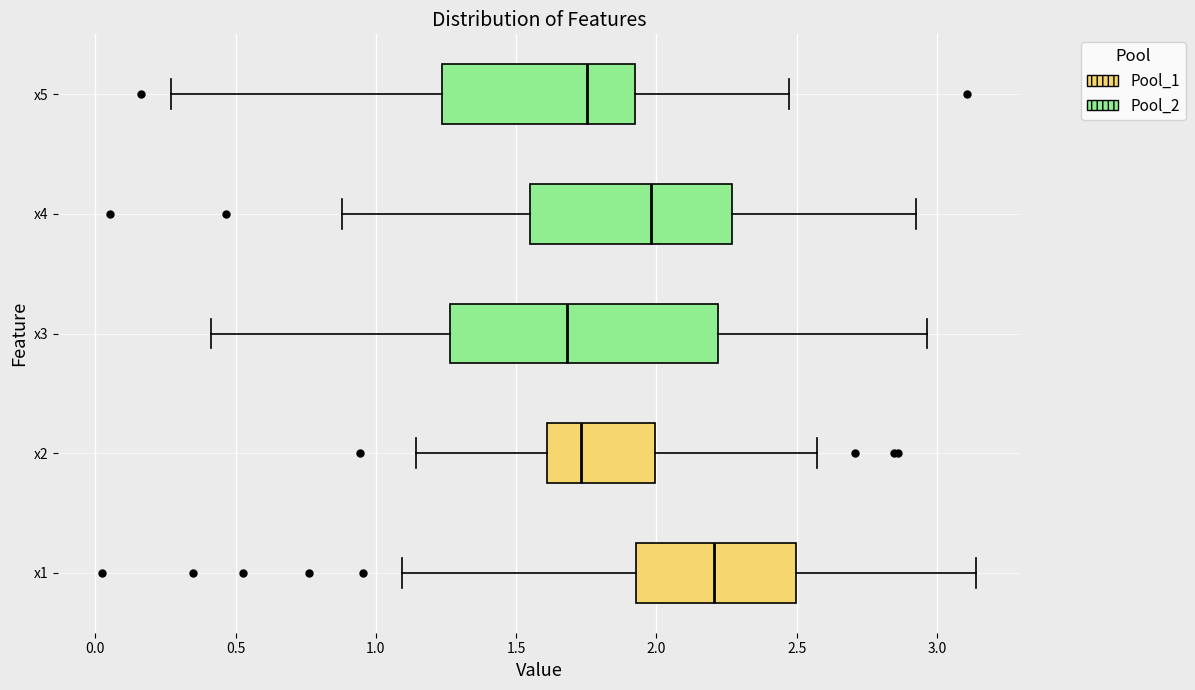

Where is the left edge of the box for x5 on the x-axis? The values are not printed on the chart, so give them approximately, as read against the axis.

1.25